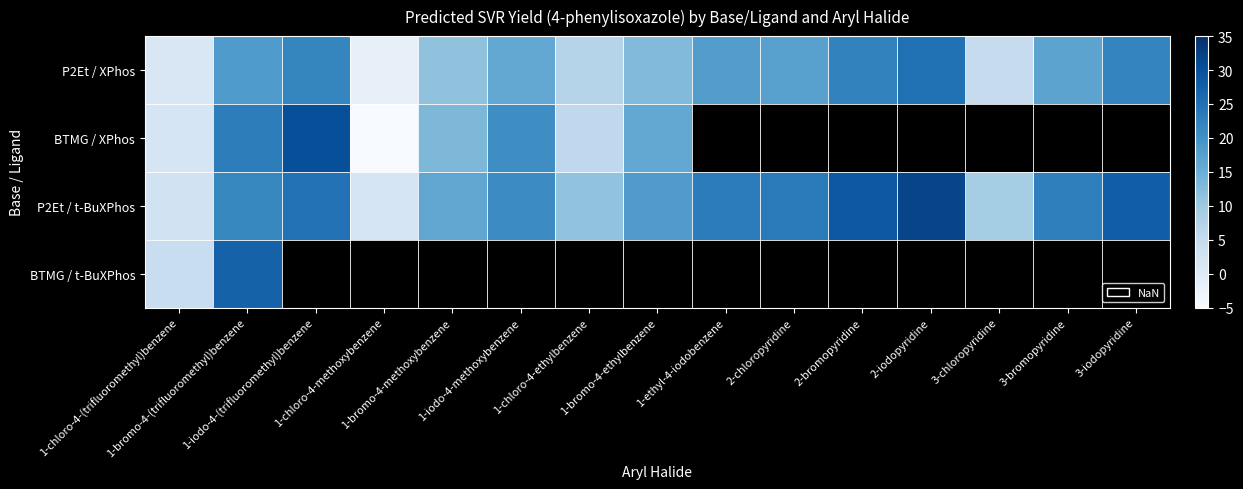

How many data points in BTMG / XPhos are less than 30?

7